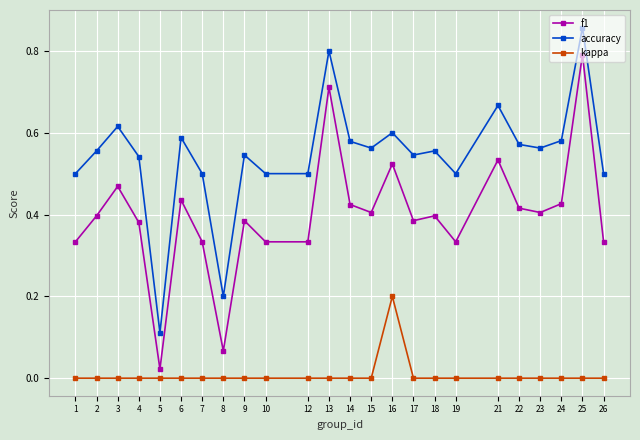

True or false: f1 and kappa intersect in this chart.

False